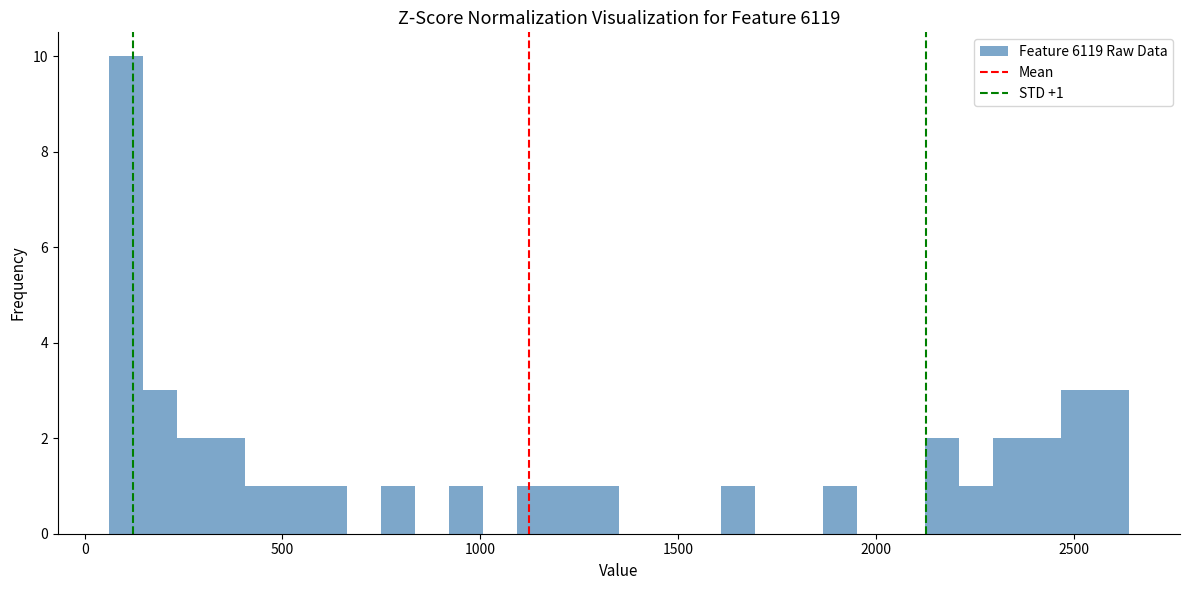

Around what value on the x-axis is the tallest bar? Give the approximate position of its centre, as read against the axis.

100